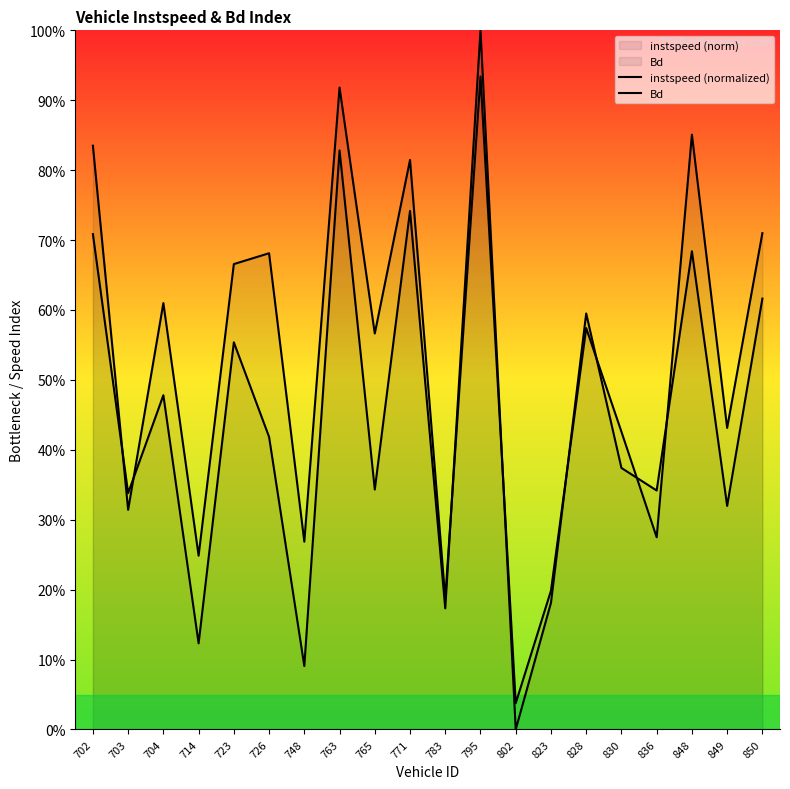

What is the value of the instspeed (normalized) point at the 4th from the left?

0.1